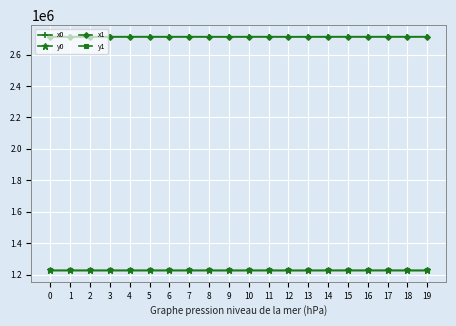

What is the difference between the maximum and minimum values in the x0 series?

170.9